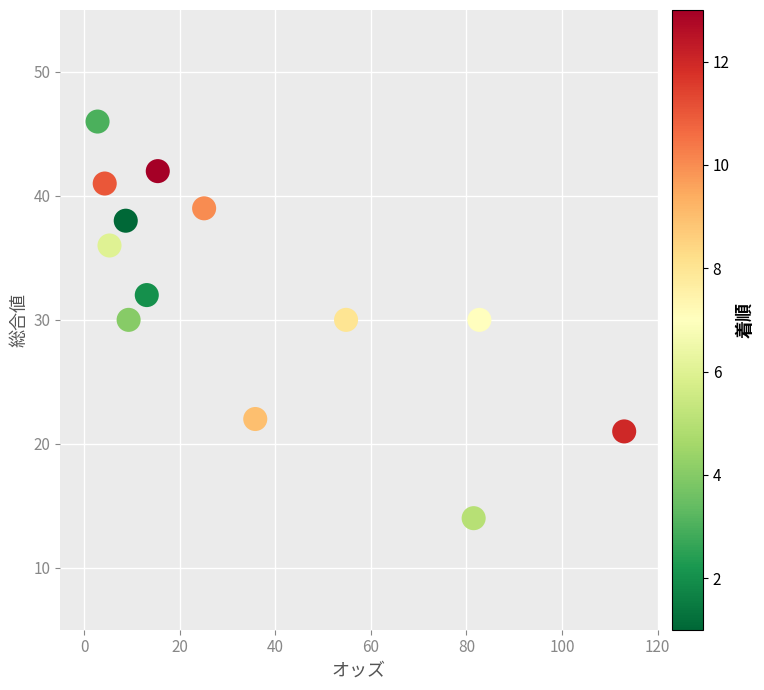

What is the range of Y values (max minus min)?

32